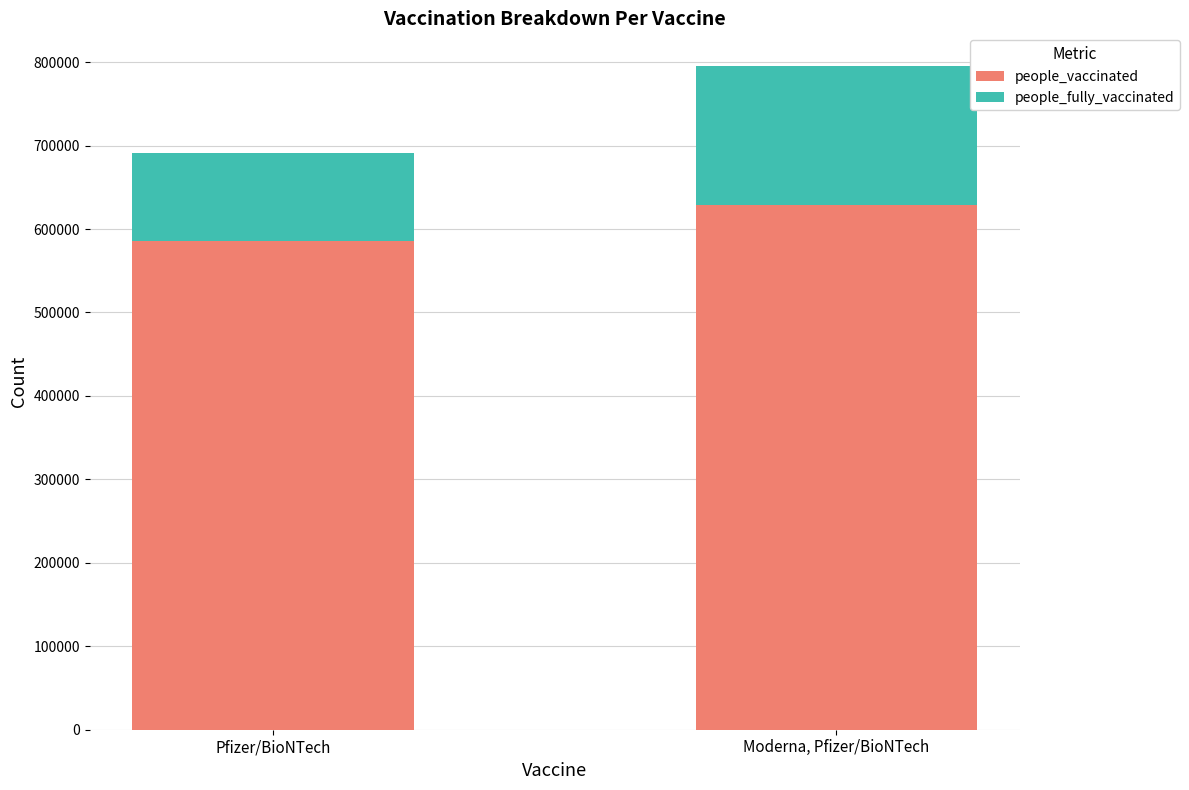

At which category is the sum across all series the highest?

Moderna, Pfizer/BioNTech